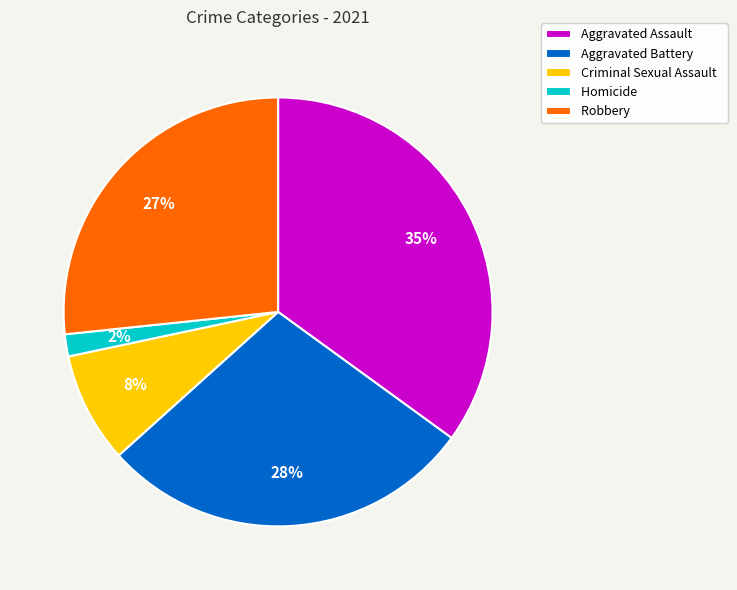

What percentage is the Homicide slice, to the nearest percent?

2%